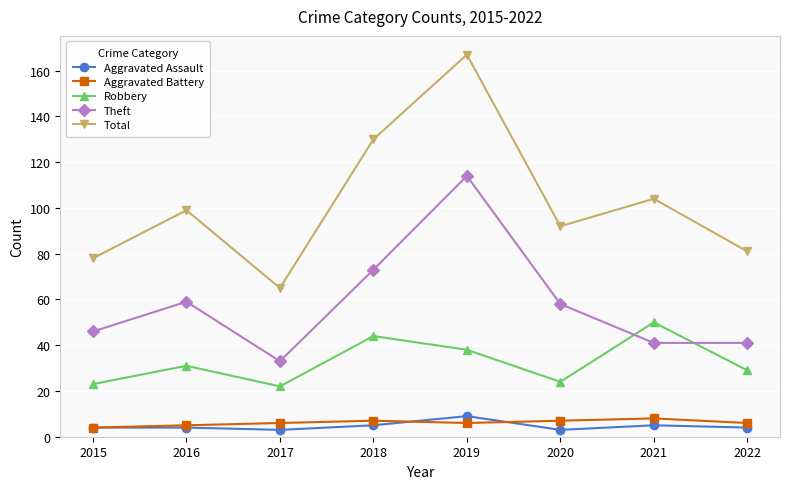

Does the chart have visible grid lines?

Yes